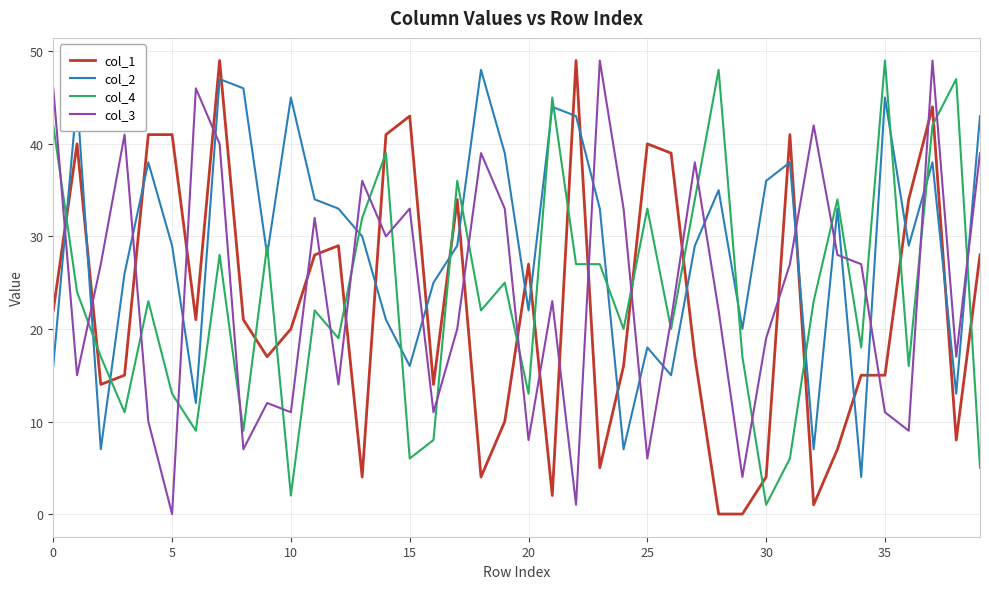

True or false: col_3 and col_4 intersect in this chart.

True